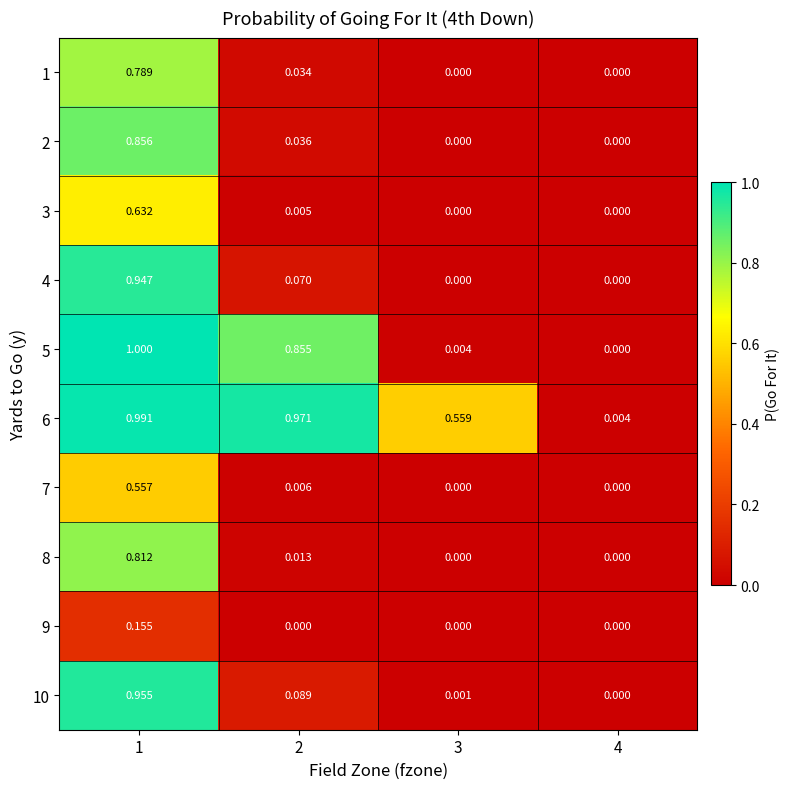

Is the value of 6 at 3 greater than the value of 5 at 4?

Yes